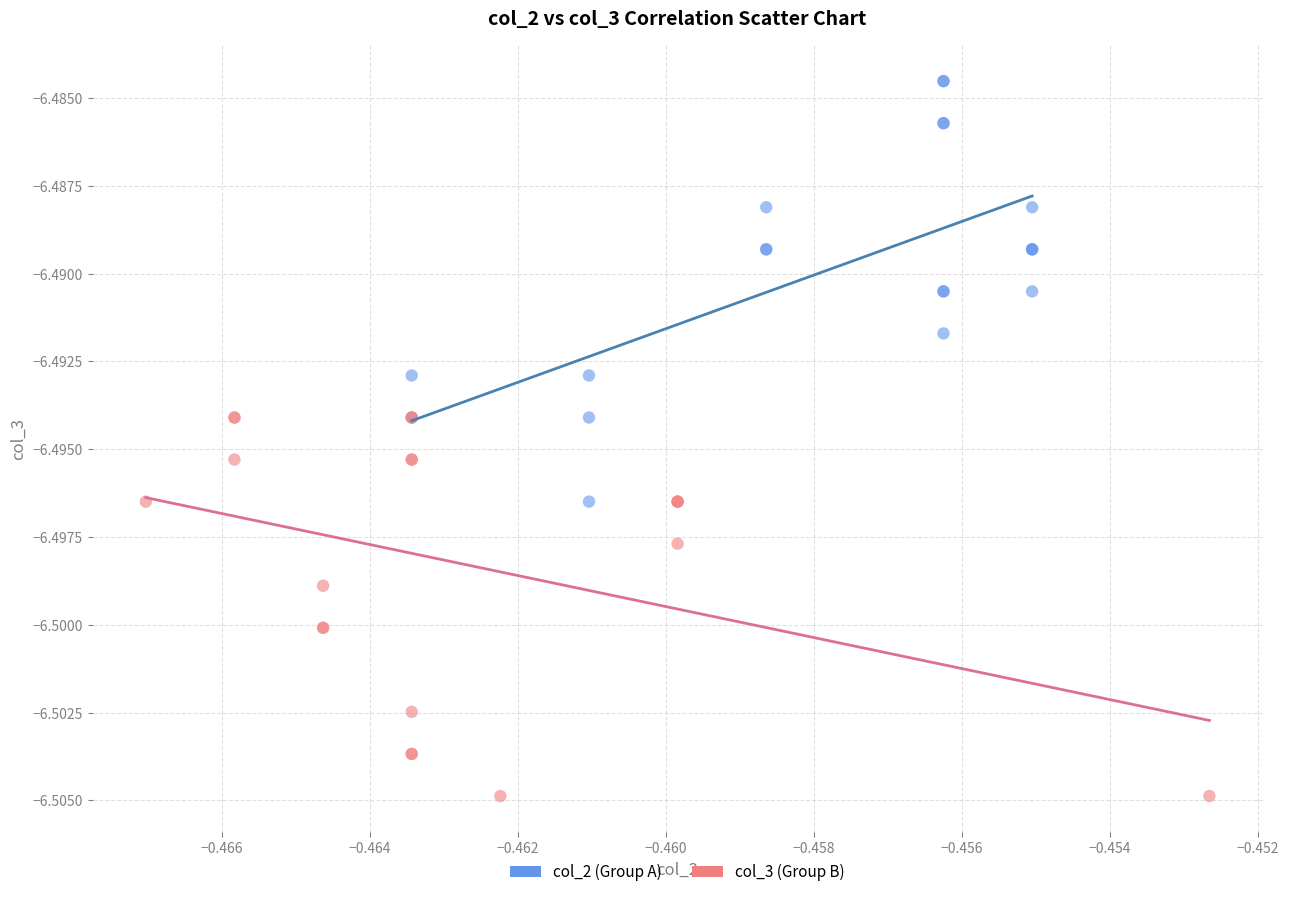

Which series has the widest spread of Y values?

col_2 (Group A)